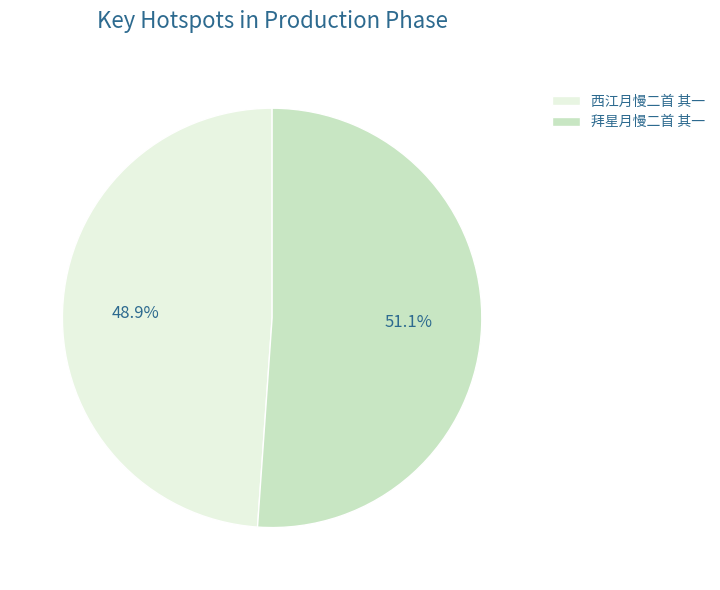

How much of the chart is everything except 拜星月慢二首 其一?

48.9%